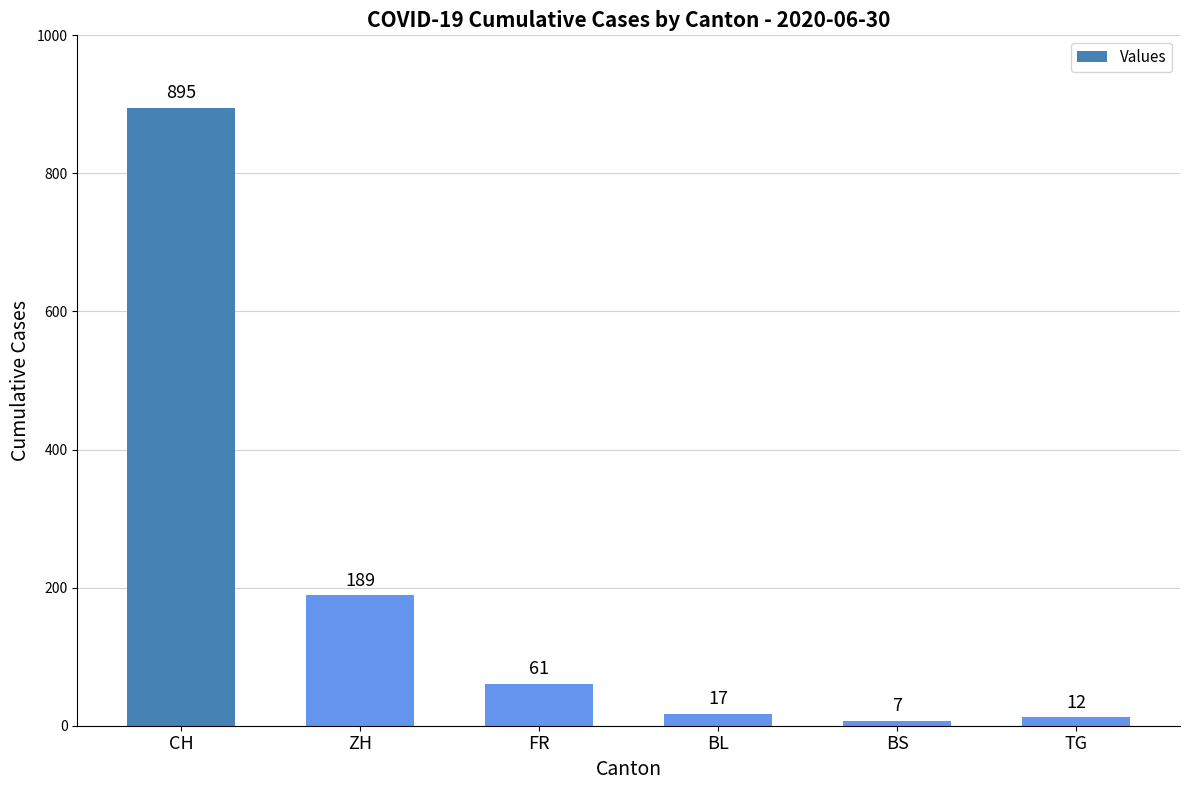

List the labels in order of value, smallest first.

BS, TG, BL, FR, ZH, CH